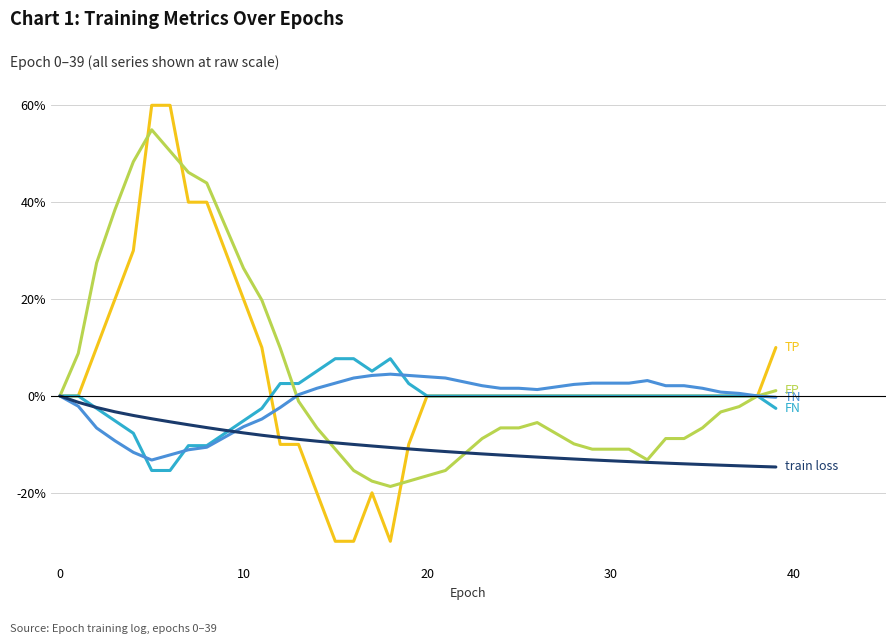

What is the maximum value shown in the chart?

60.0